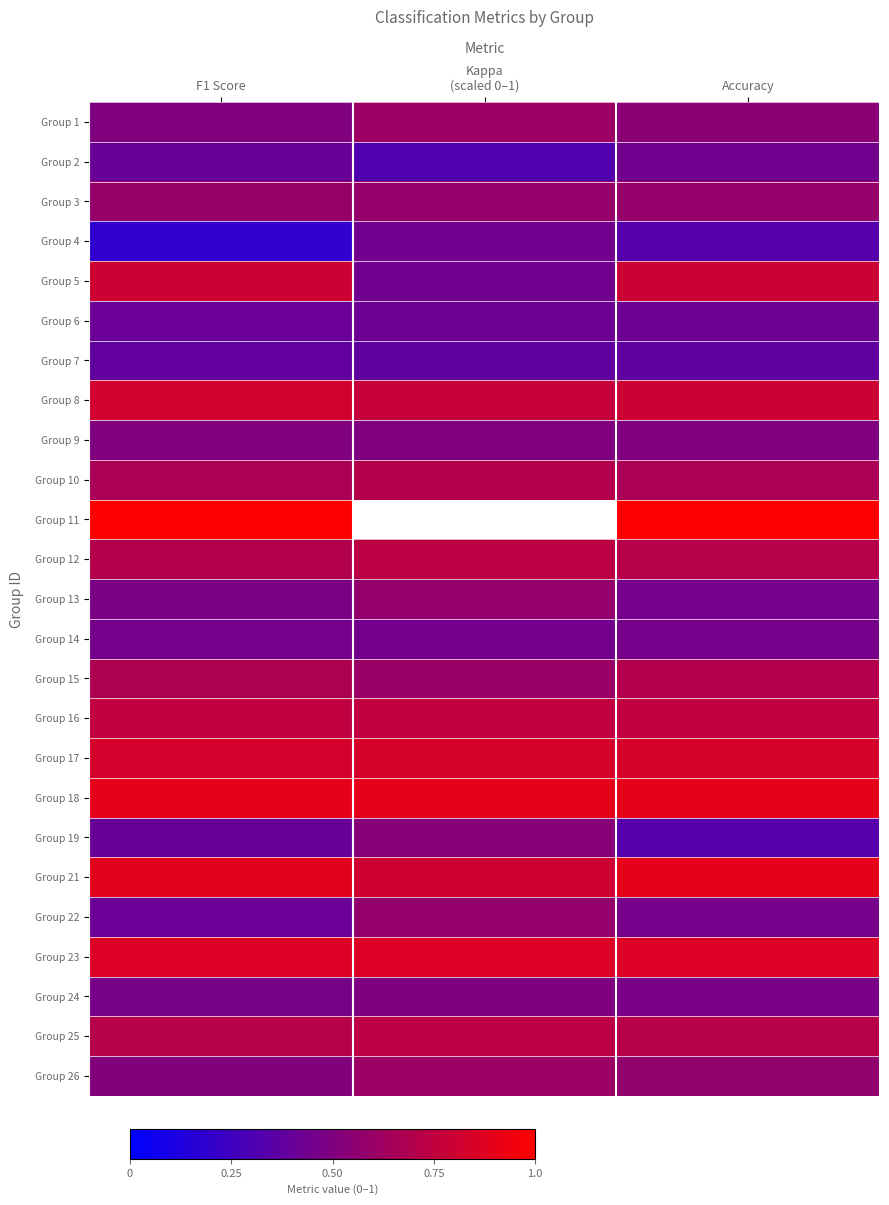

List the labels in order of Group 18 value, smallest first.

F1 Score, Kappa (scaled 0–1), Accuracy